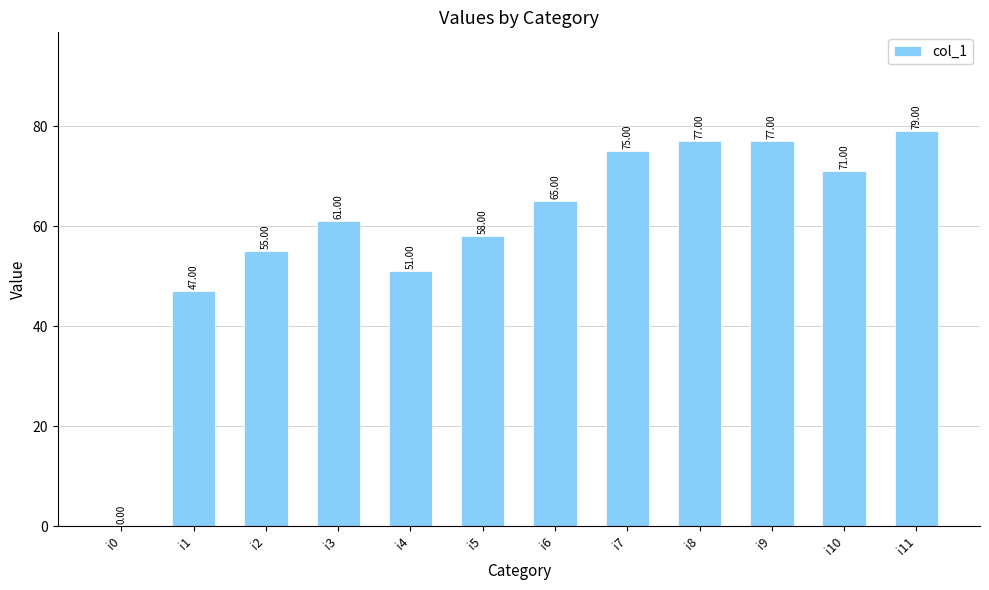

How many values are above zero?

11